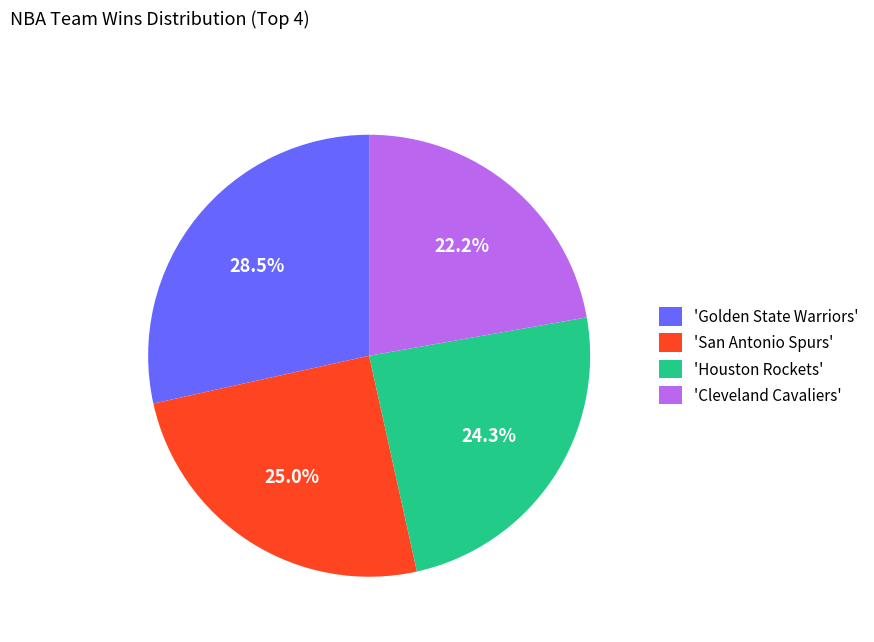

What is the ratio of the value at 'Houston Rockets' to the value at 'Golden State Warriors'?

0.9